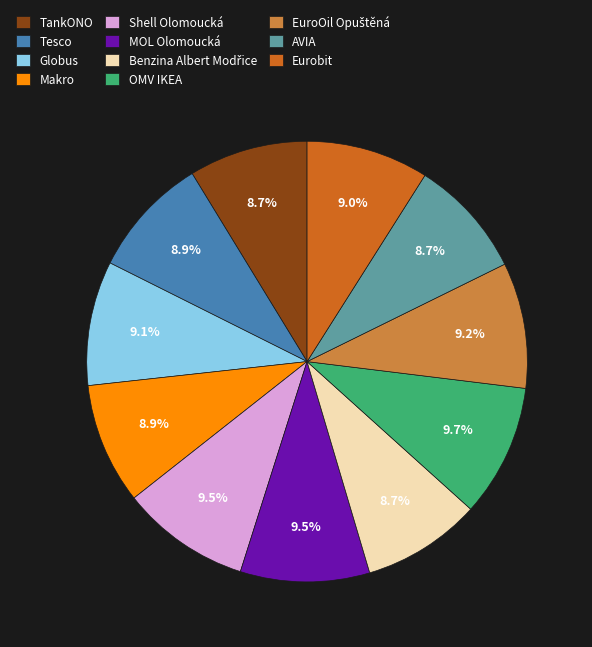

Is there any slice that represents more than half of the pie?

No